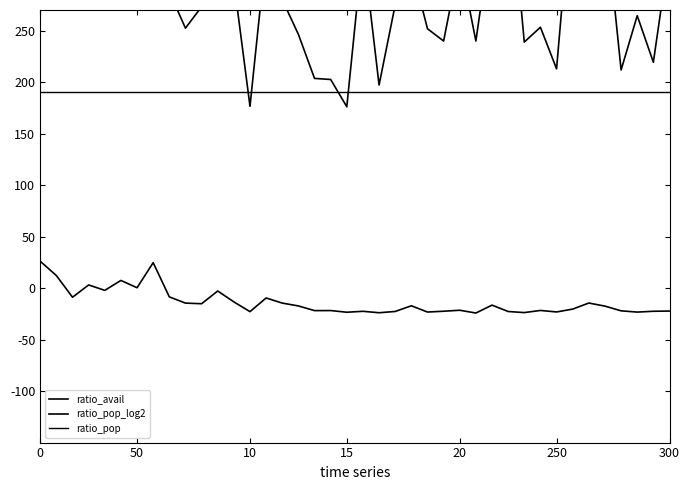

Rank the series by their average value, from highest to lowest.

ratio_avail, ratio_pop, ratio_pop_log2